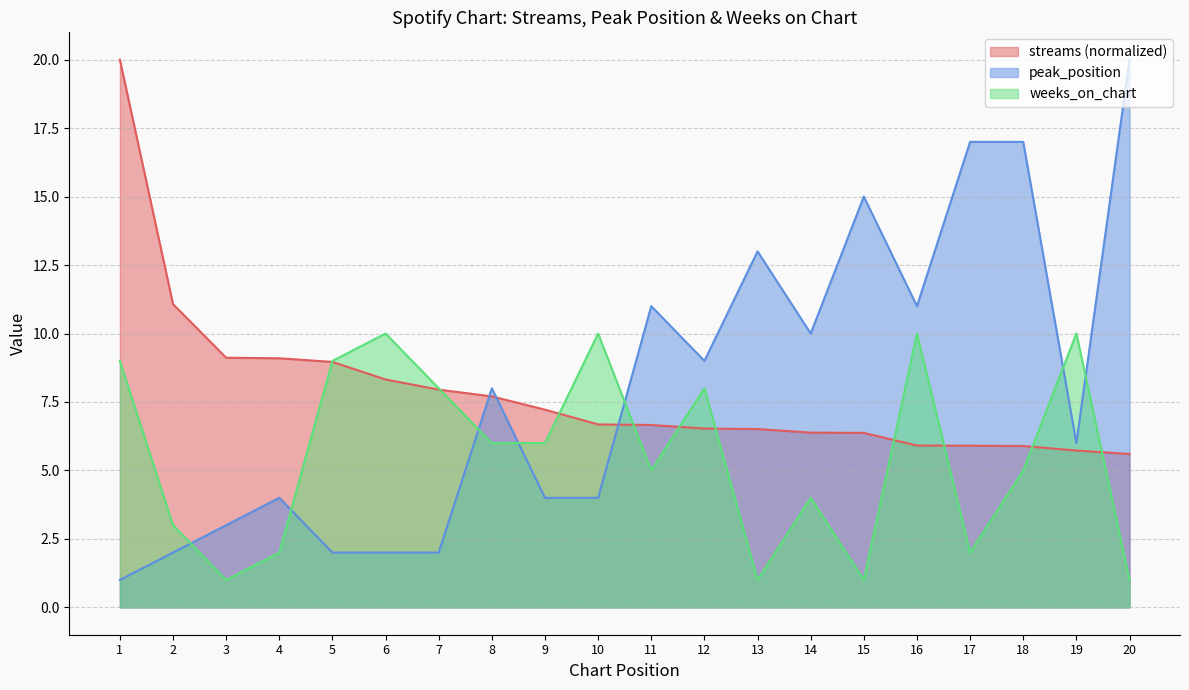

What is the value of the streams point at the 6th from the left?

8.3